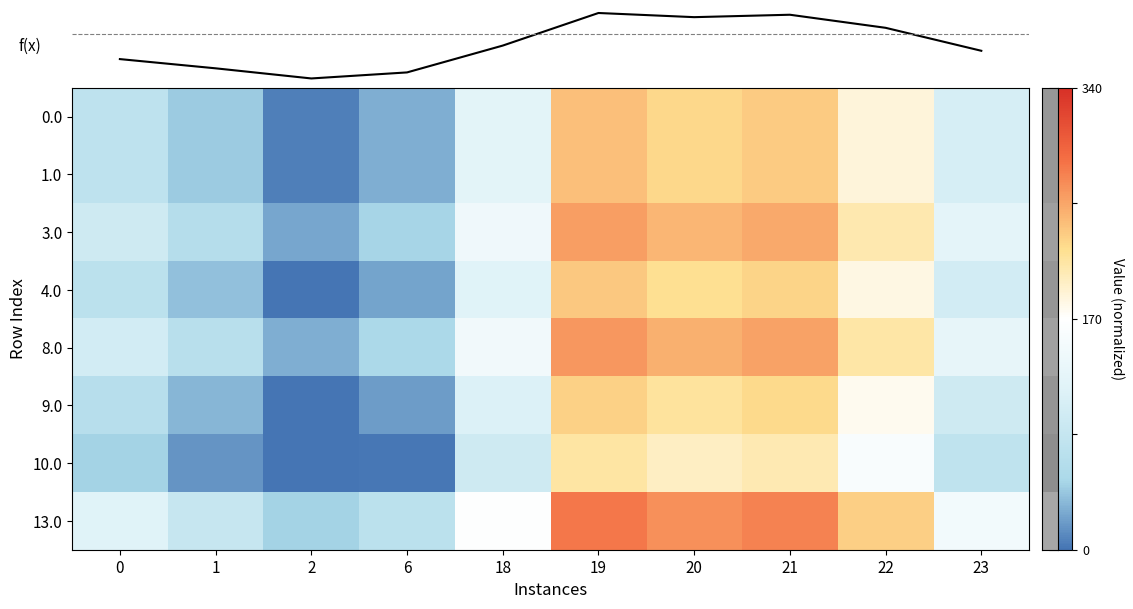

Which series has the widest spread of values?

8.0